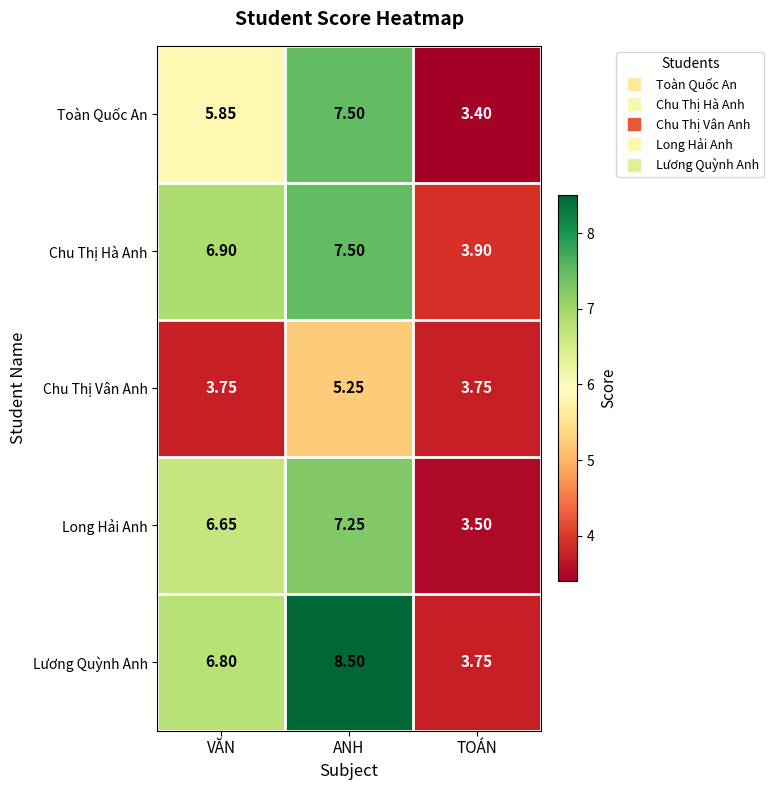

Is the value of Long Hải Anh at VĂN greater than the value of Chu Thị Vân Anh at VĂN?

Yes